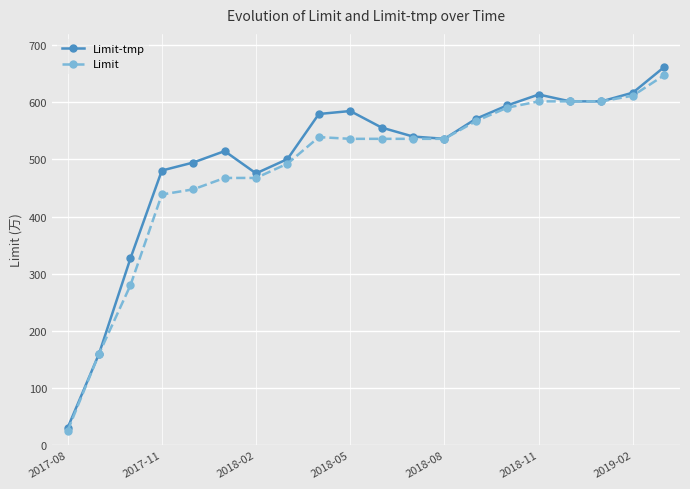

Rank the series by their maximum value, from lowest to highest.

Limit, Limit-tmp